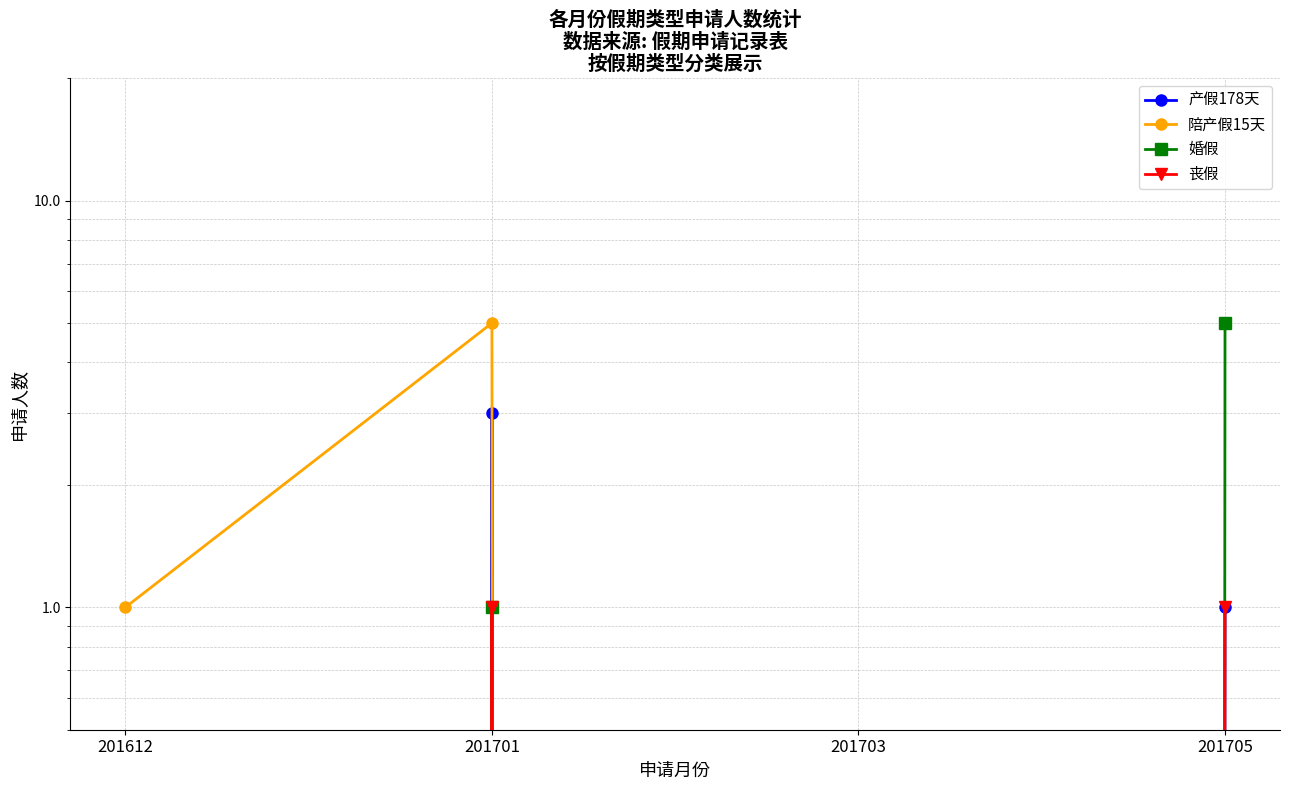

Where is 婚假 nearest to the value 2?

201701